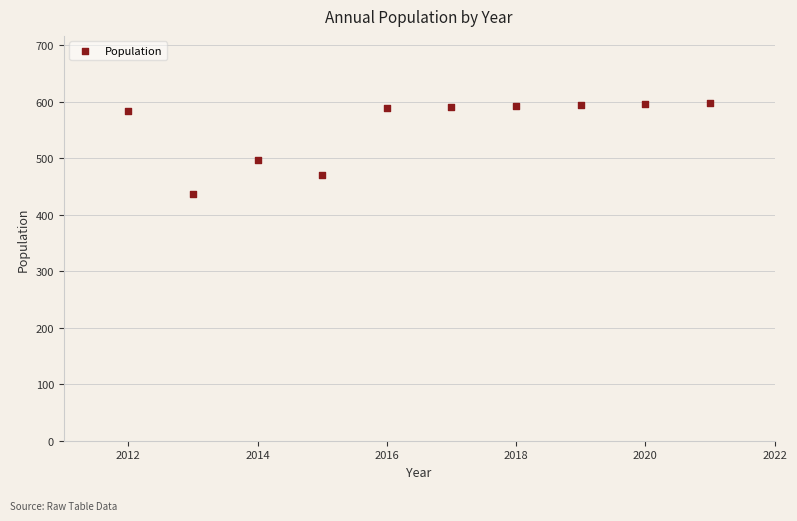

What Y value in the scatter plot is closest to 517?

497